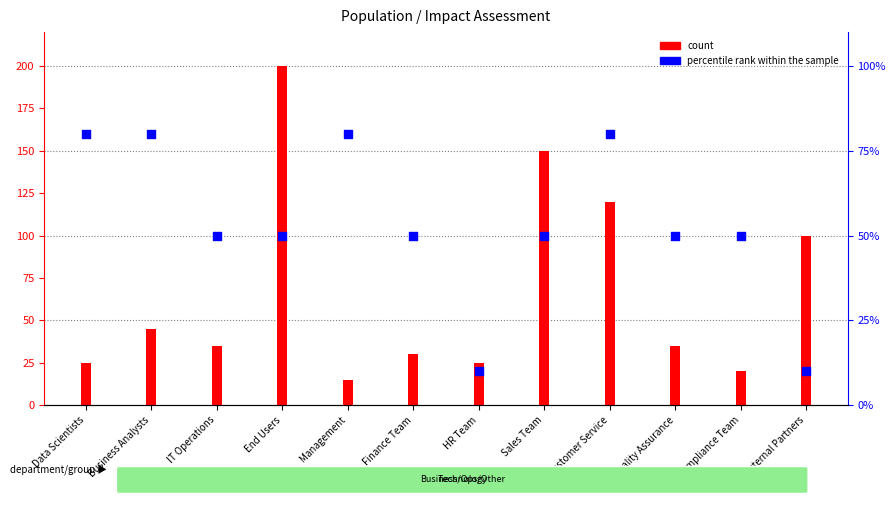

Is the value of percentile rank within the sample at External Partners greater than the value of count at Customer Service?

No